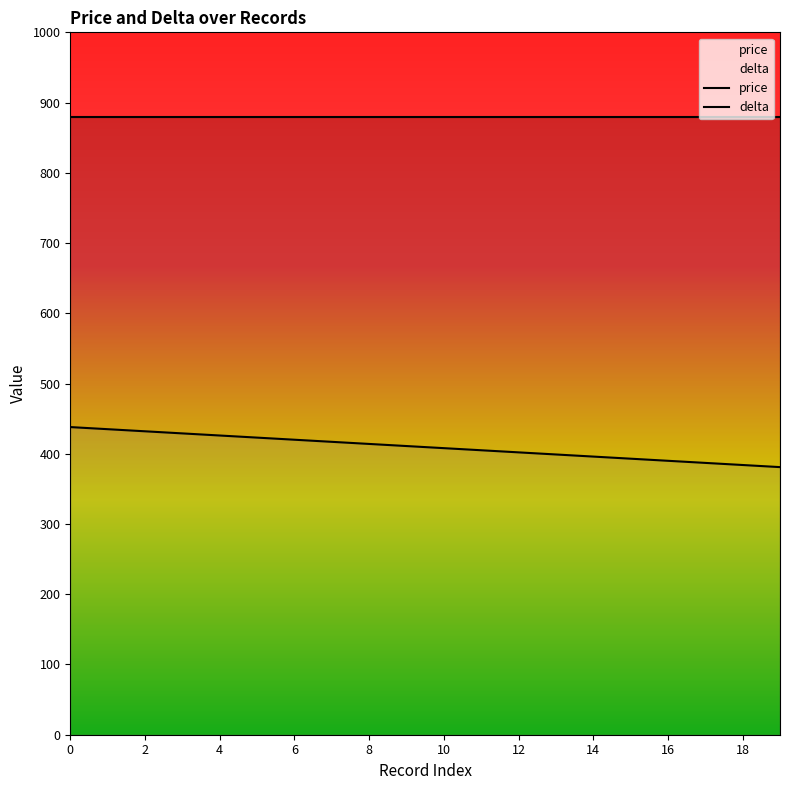

Rank the categories by value from lowest to highest.

19, 18, 17, 16, 15, 14, 13, 12, 11, 10, 9, 8, 7, 6, 5, 4, 3, 2, 1, 0